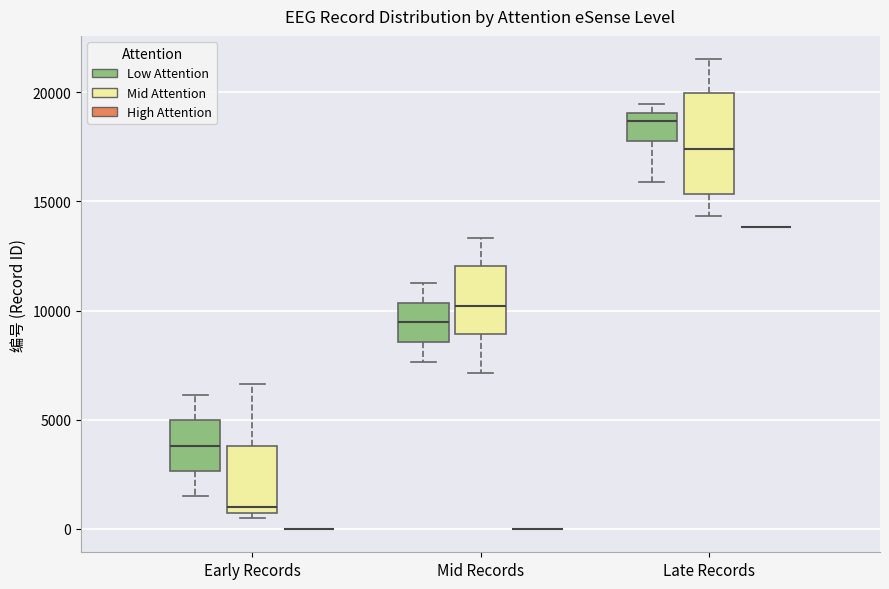

Reading left to right, transcribe this box plot: for each box, give where its median line is, the range the box spans, and where its two whiskers end, as read against the y-axis. The values are not printed on the chart, so give them approximately, as read against the axis.

Early Records (Low Attention): median 4000, box 2500 to 5000, whiskers 1500 to 6000
Early Records (Mid Attention): median 1000, box 500 to 4000, whiskers 500 (just below the box's lower edge) to 6500
Early Records (High Attention): box collapsed to a line at 0, whiskers 0 to 0
Mid Records (Low Attention): median 9500, box 8500 to 10500, whiskers 7500 to 11500
Mid Records (Mid Attention): median 10000, box 9000 to 12000, whiskers 7000 to 13500
Mid Records (High Attention): box collapsed to a line at 0, whiskers 0 to 0
Late Records (Low Attention): median 18500, box 18000 to 19000, whiskers 16000 to 19500
Late Records (Mid Attention): median 17500, box 15500 to 20000, whiskers 14500 to 21500
Late Records (High Attention): box collapsed to a line at 14000, whiskers 14000 to 14000